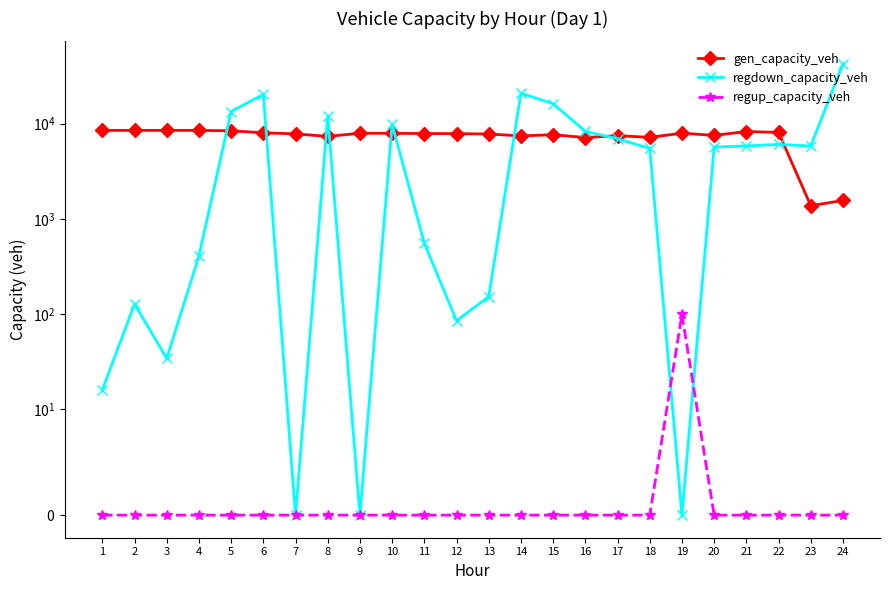

Does the chart have visible grid lines?

No